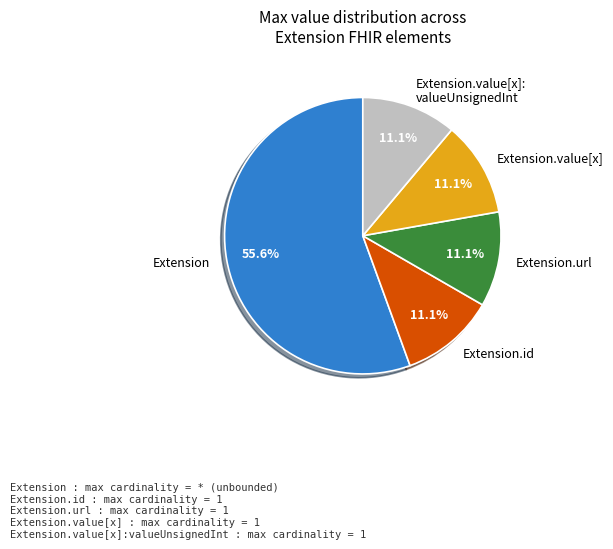

What is the ratio of the value at Extension.value[x]: valueUnsignedInt to the value at Extension.value[x]?

1.0